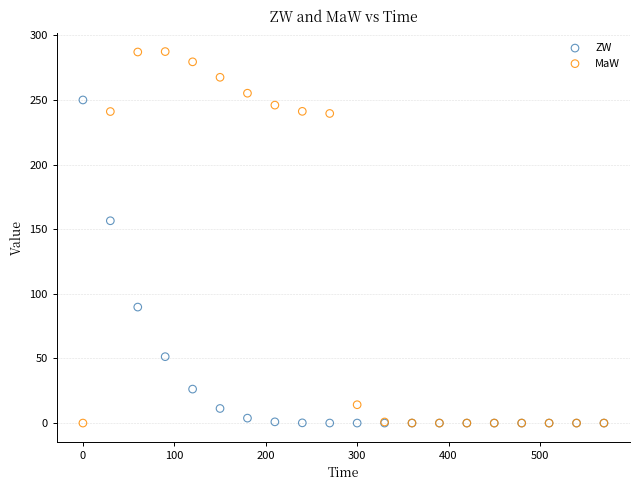

Which series reaches the maximum Y coordinate?

MaW